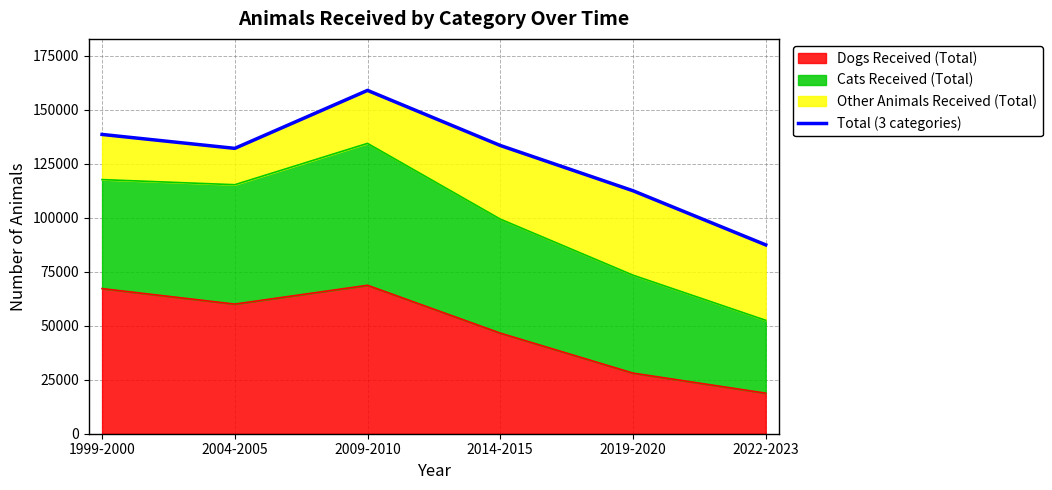

True or false: there are more than 2 points higher than both neighbors.

False